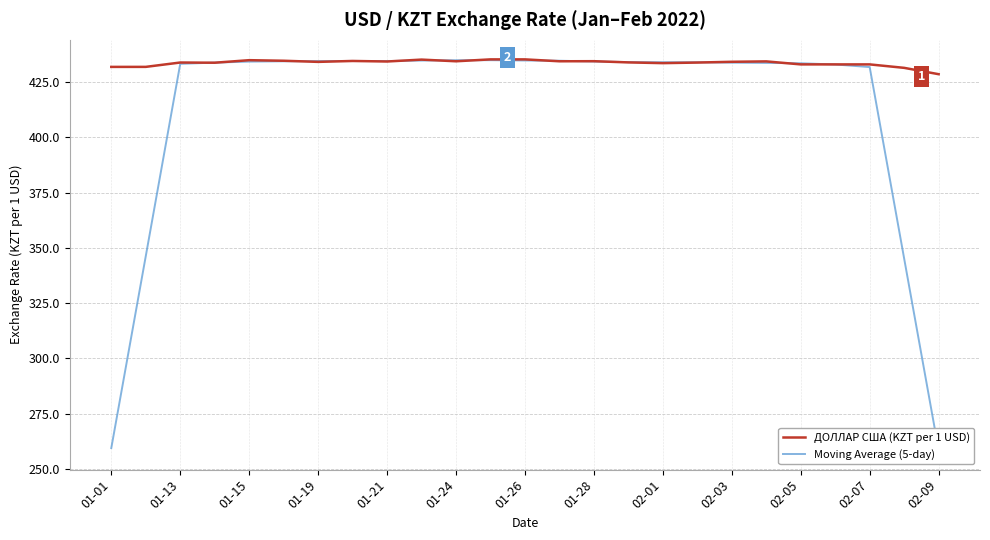

The ДОЛЛАР США (KZT per 1 USD) series shows 432.9 at 02-05. True or false?

True